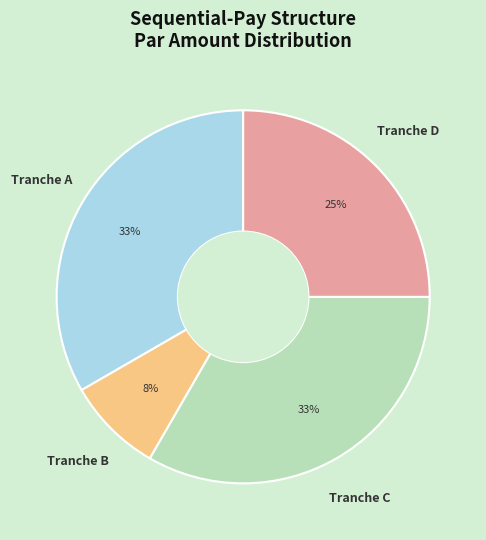

Does Tranche A represent more than half of the total?

No